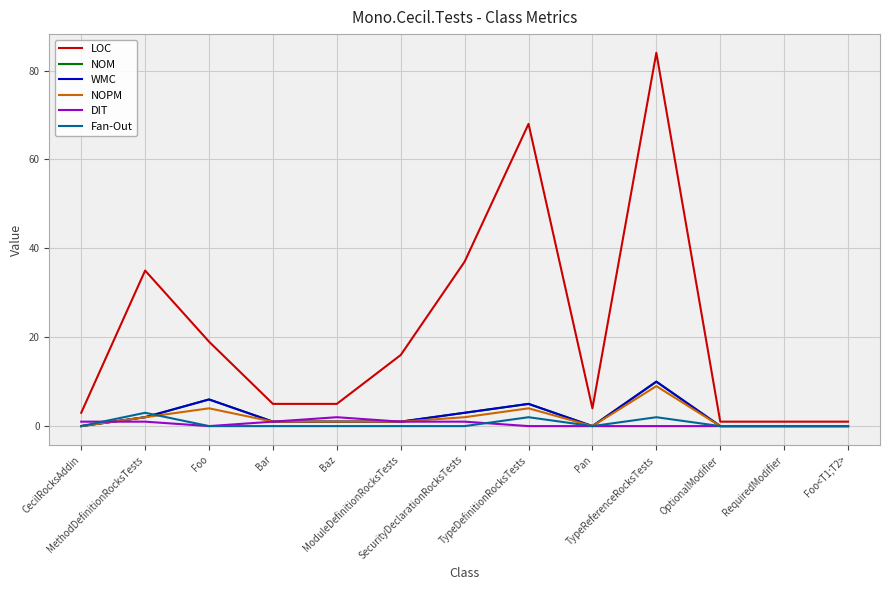

Does the chart have visible grid lines?

Yes